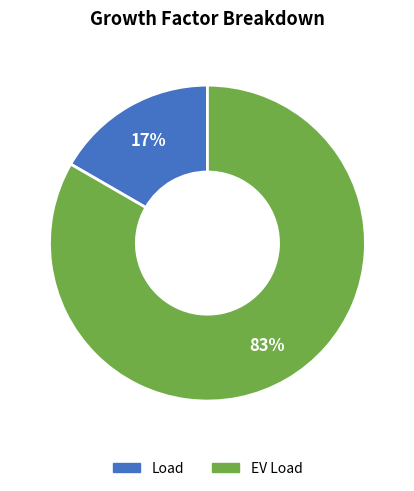

To the nearest percent, what is the average slice percentage?

50%